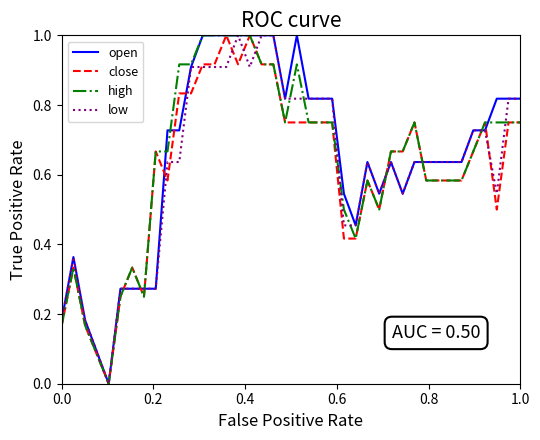

What is the sum of all open values?

26.0